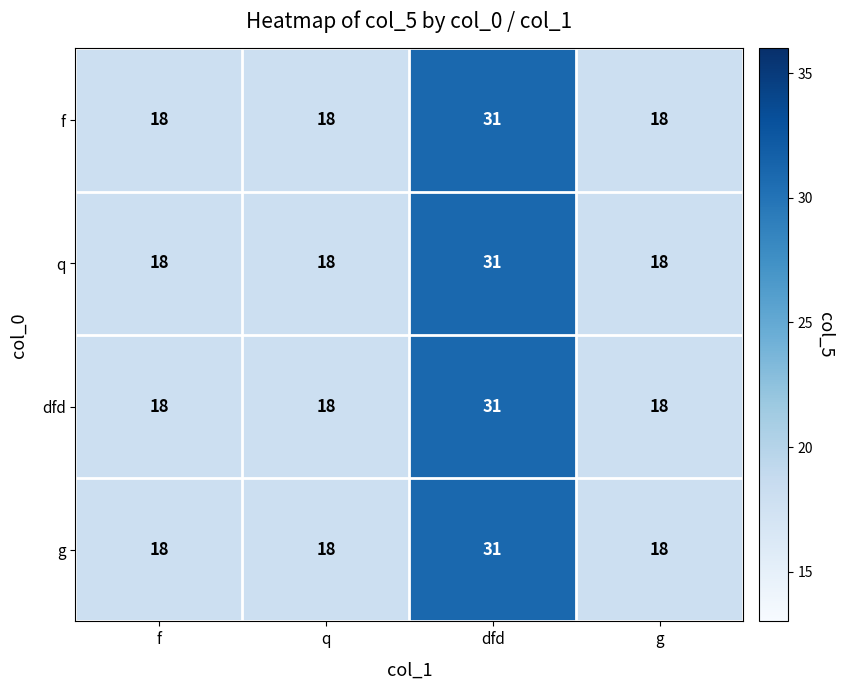

Reading left to right, what are all the values shown in this chart?

f: 18	18	31	18
q: 18	18	31	18
dfd: 18	18	31	18
g: 18	18	31	18